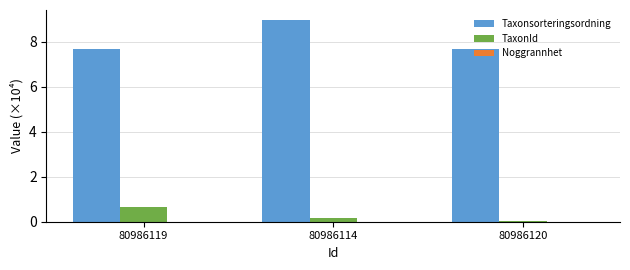

Which series has the largest total across all categories?

Taxonsorteringsordning